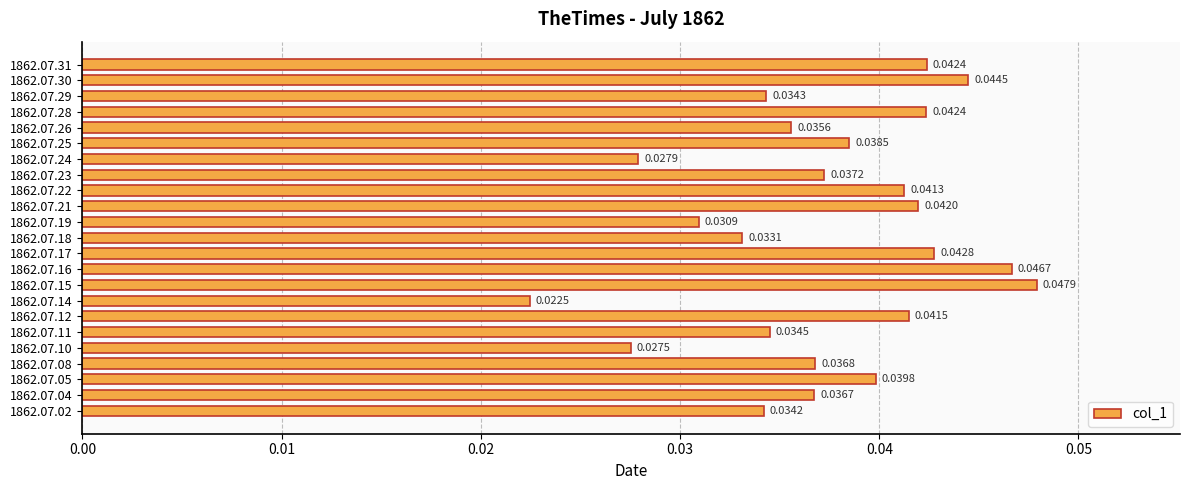

At which label is the value closest to 0?

1862.07.14